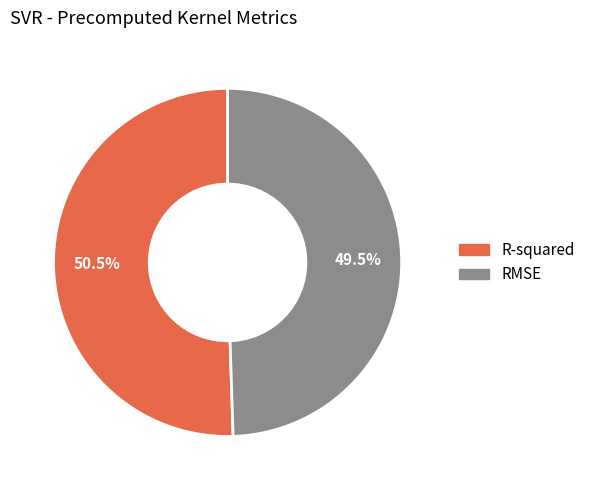

What is the smallest slice in the pie chart?

RMSE